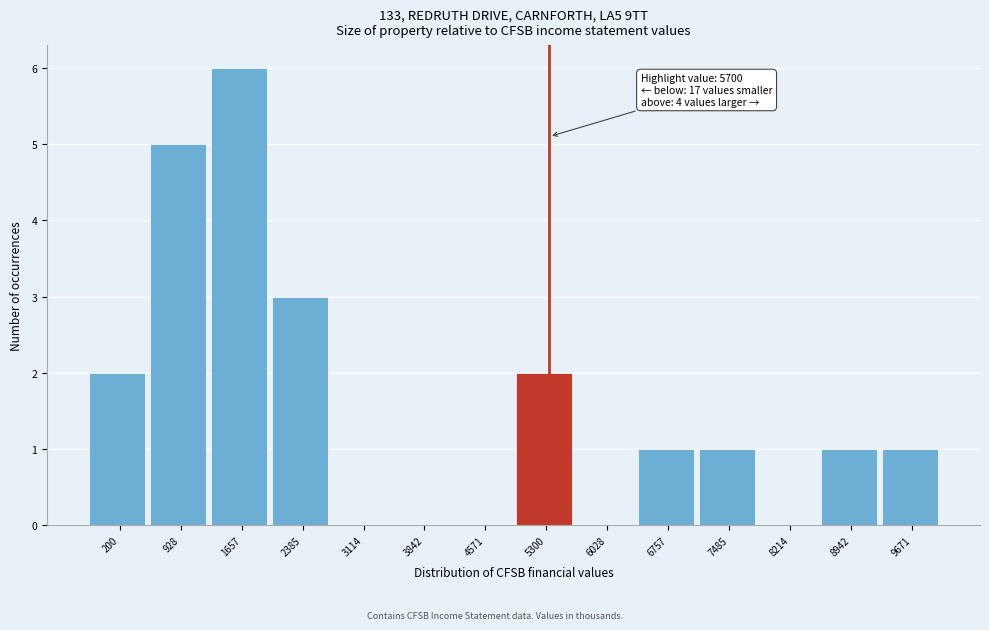

Reading left to right, list all the values displayed in this chart.

200=2	928=5	1657=6	2385=3	3114=0	3842=0	4571=0	5300=2	6028=0	6757=1	7485=1	8214=0	8942=1	9671=1